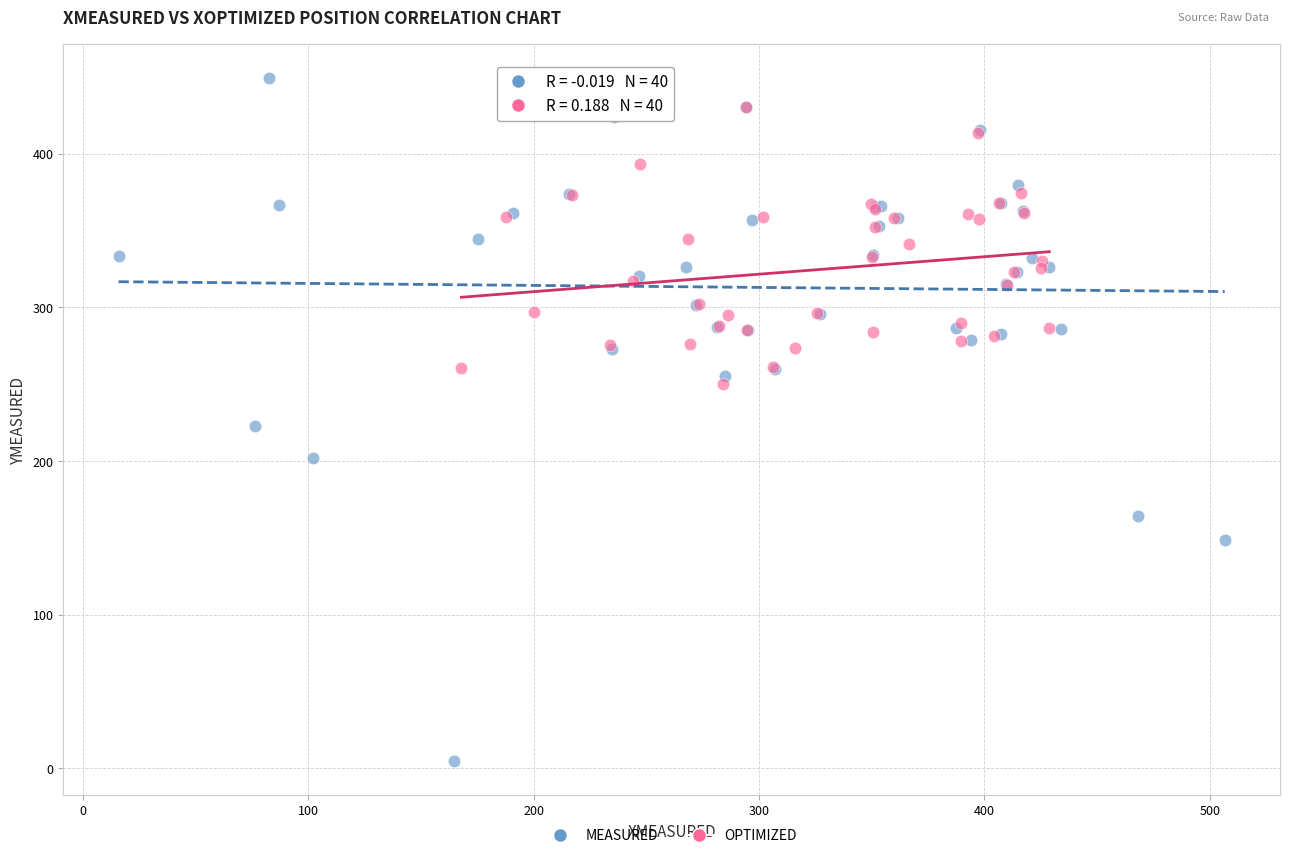

Which series has the widest spread of Y values?

MEASURED